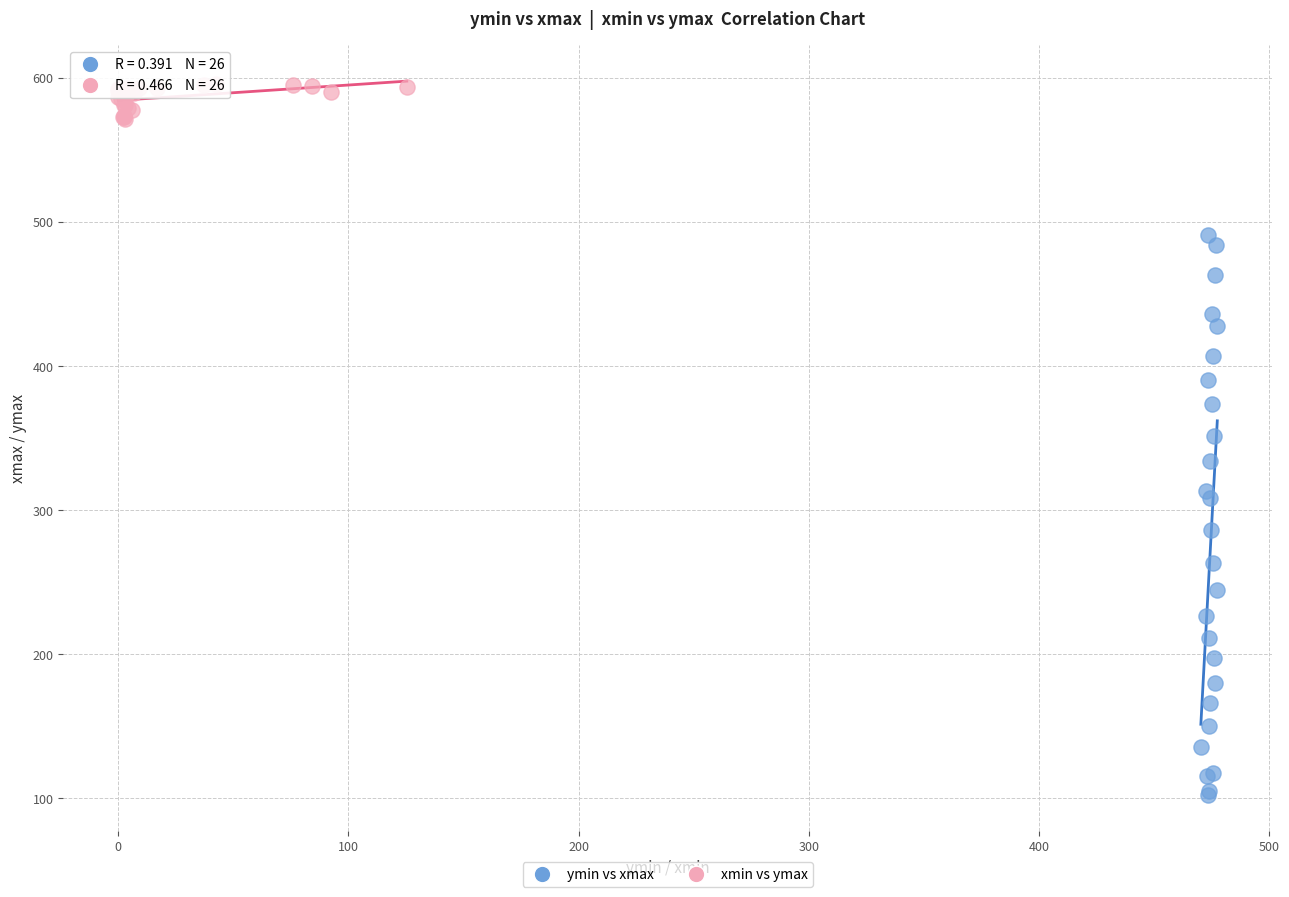

Which series reaches the minimum Y coordinate?

ymin vs xmax